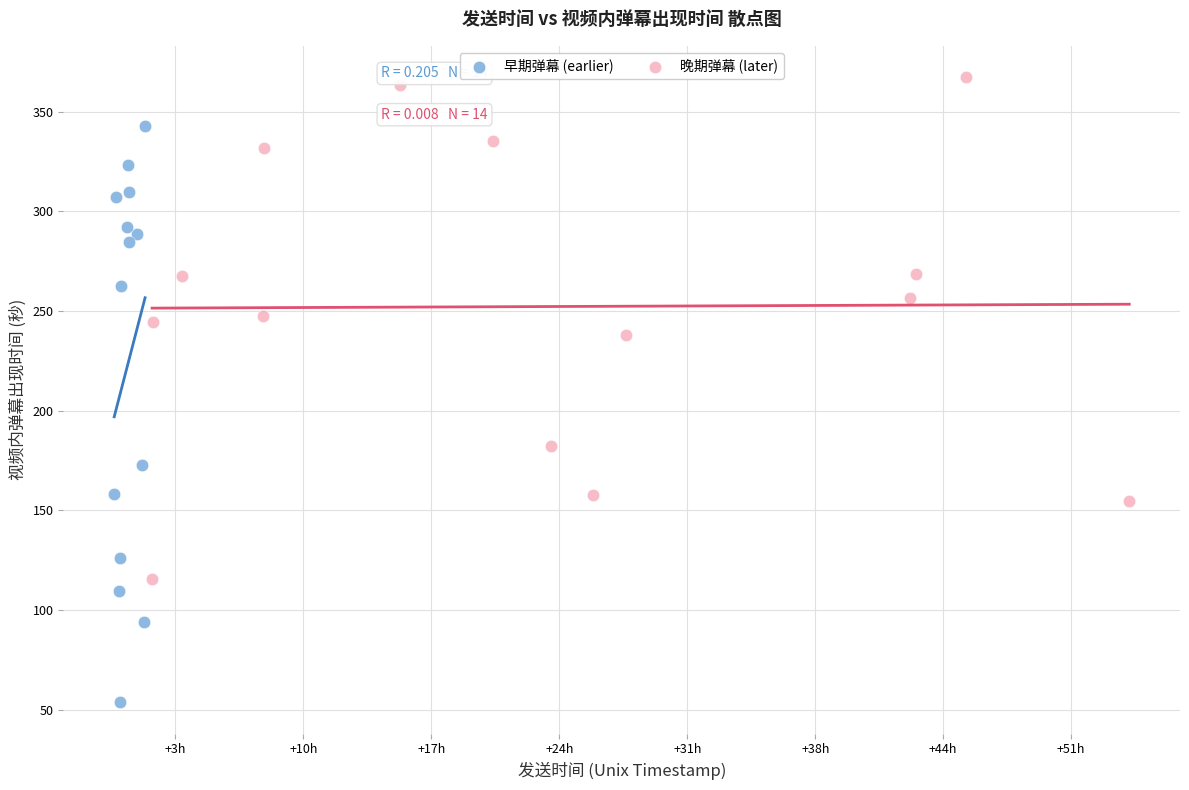

Which series contains the lowest Y value?

早期弹幕 (earlier)